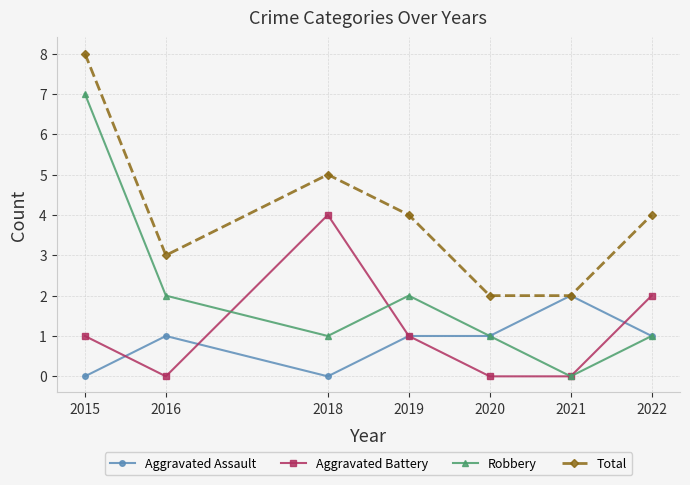

How many positive values does the Robbery series have?

6